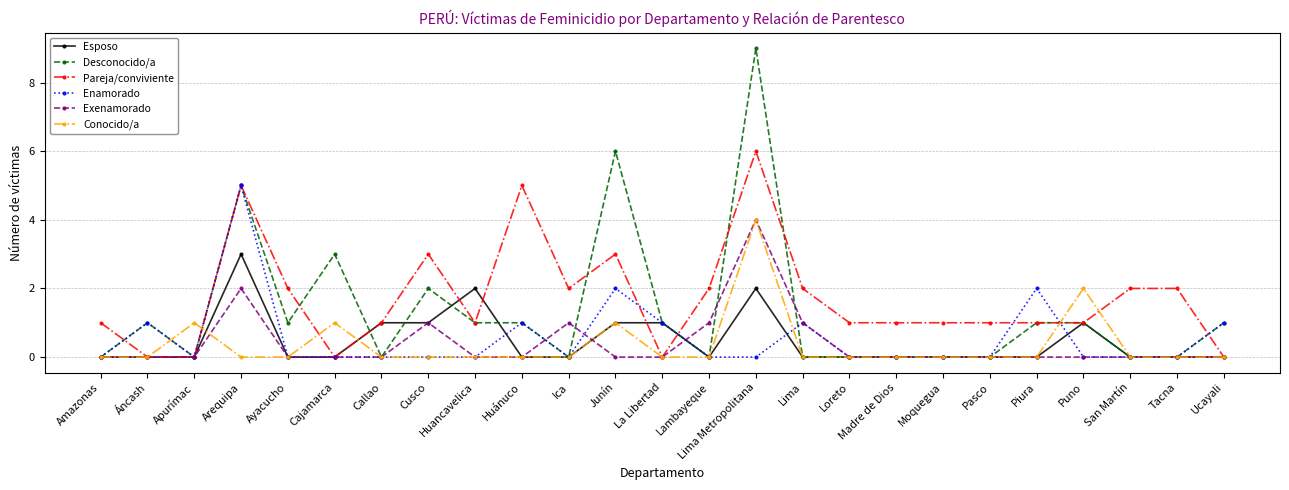

At which category is the sum across all series the highest?

Lima Metropolitana